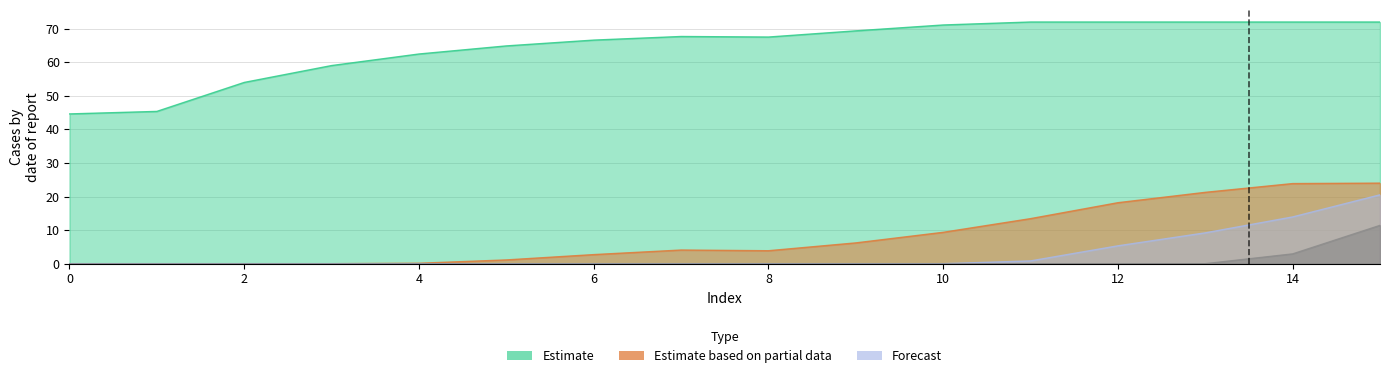

How many lines are shown in the chart?

4